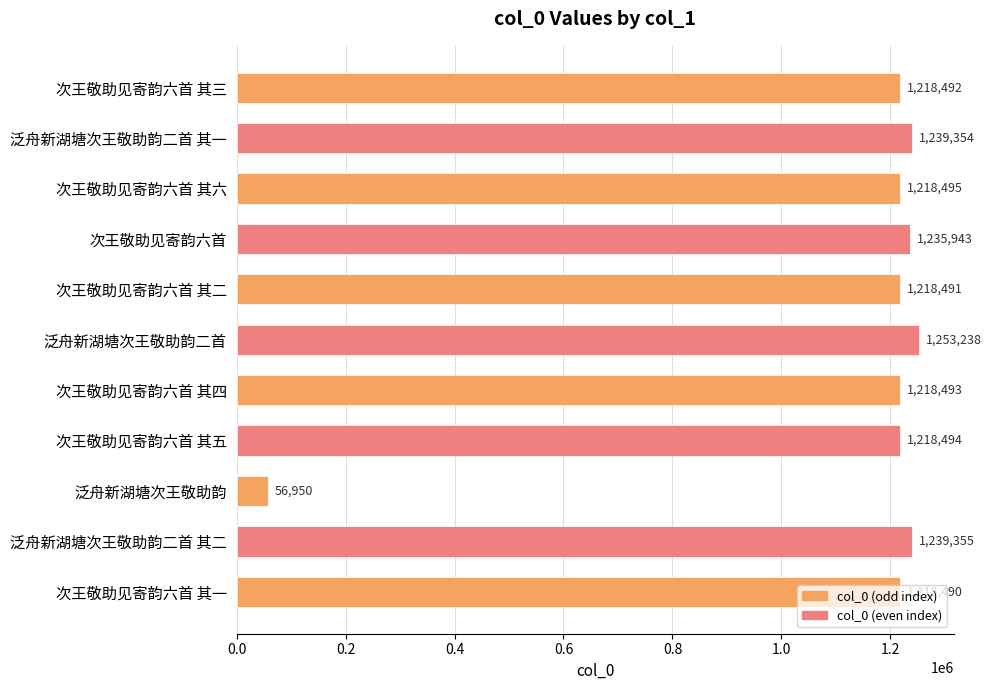

The chart shows a value of 1218490 at 次王敬助见寄韵六首 其一. True or false?

True